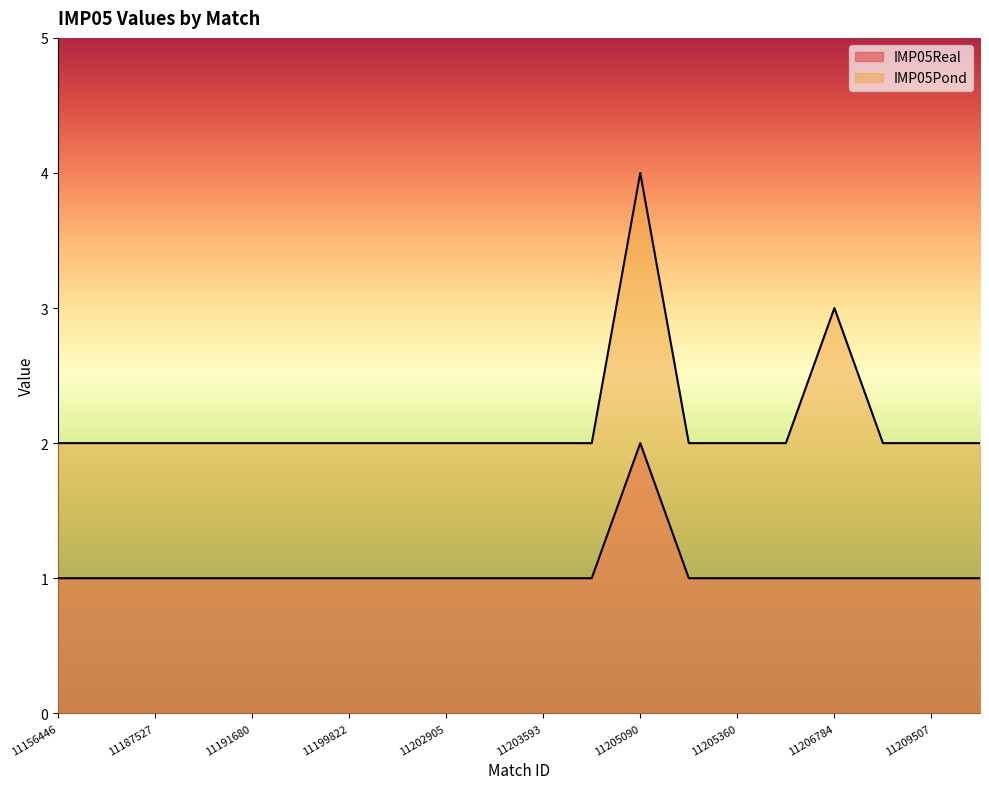

Reading left to right, list all the values displayed in this chart.

IMP05Real: 11156446=1	11187519=1	11187527=1	11191678=1	11191680=1	11195011=1	11199822=1	11202903=1	11202905=1	11202915=1	11203593=1	11205087=1	11205090=2	11205289=1	11205360=1	11206335=1	11206784=1	11208049=1	11209507=1	11210300=1
IMP05Pond: 11156446=2	11187519=2	11187527=2	11191678=2	11191680=2	11195011=2	11199822=2	11202903=2	11202905=2	11202915=2	11203593=2	11205087=2	11205090=4	11205289=2	11205360=2	11206335=2	11206784=3	11208049=2	11209507=2	11210300=2